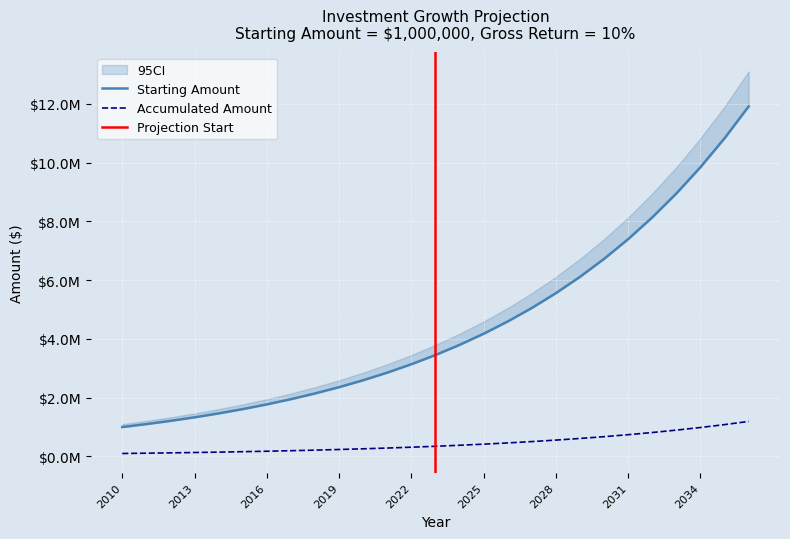

At which label does Ending Amount reach its peak?

2036